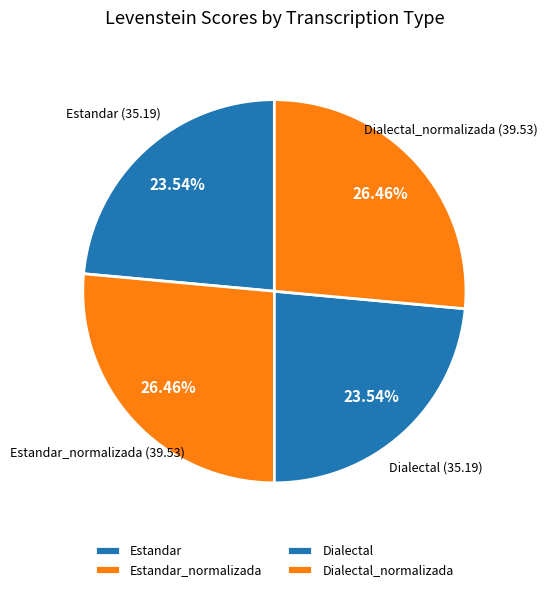

Combined, do Estandar and Dialectal account for over 50%?

No